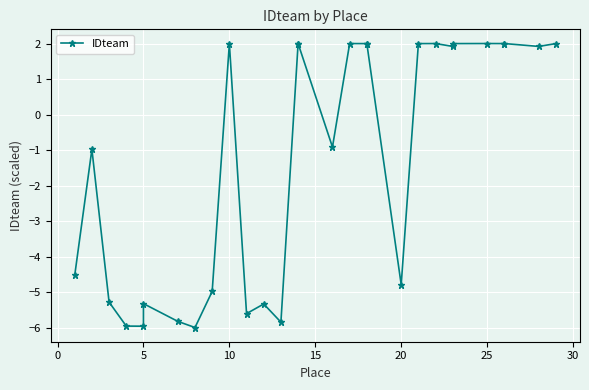

What is the greatest value displayed?

2.0